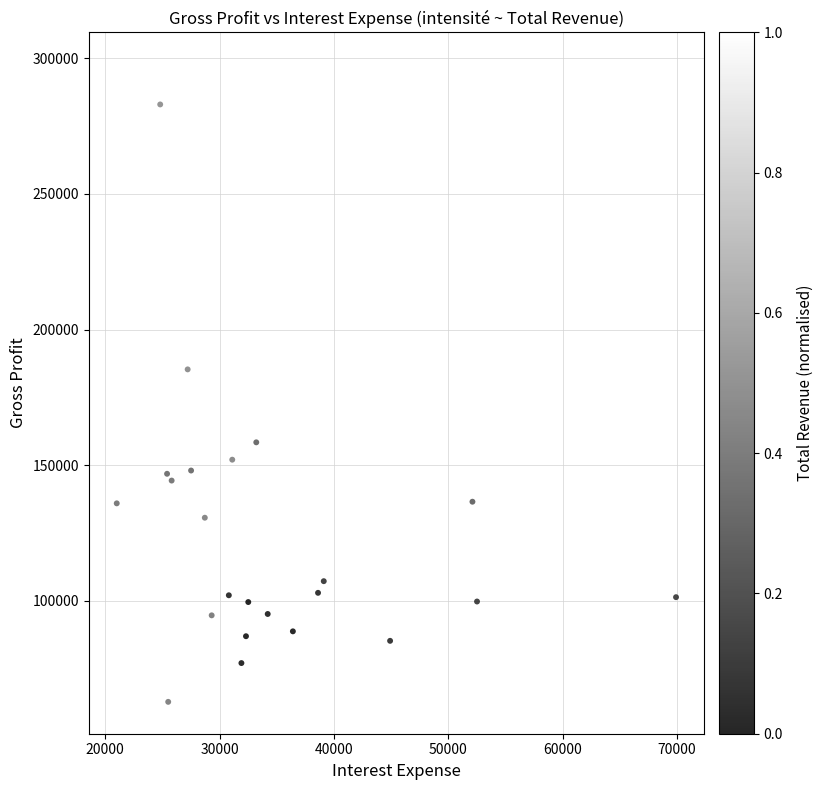

What Y value in the scatter plot is closest to 180250?

185300